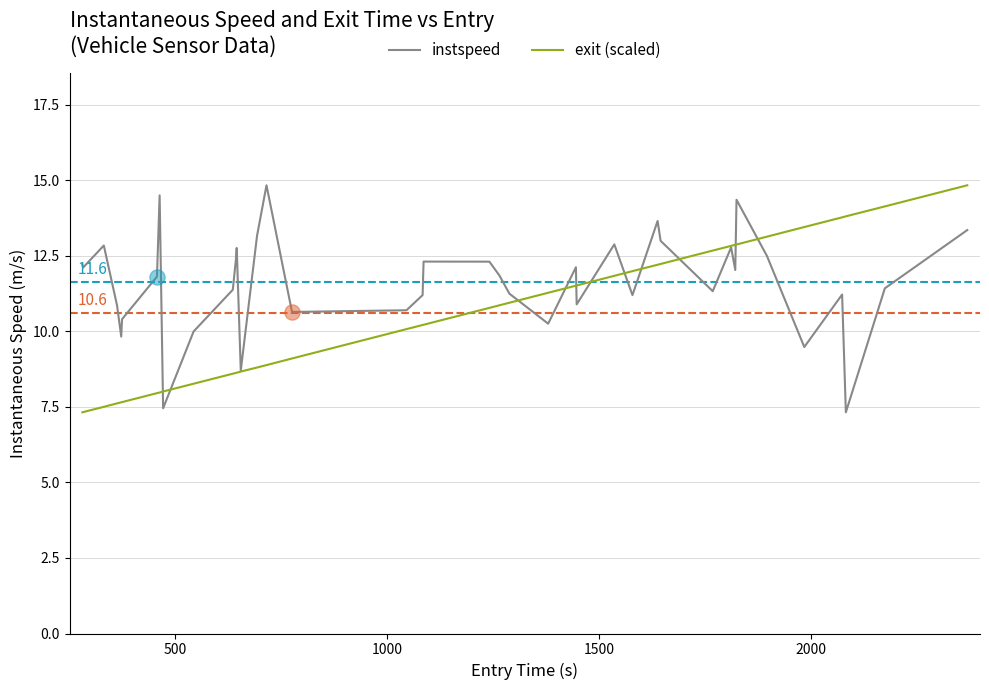

Which series has the largest total across all categories?

instspeed